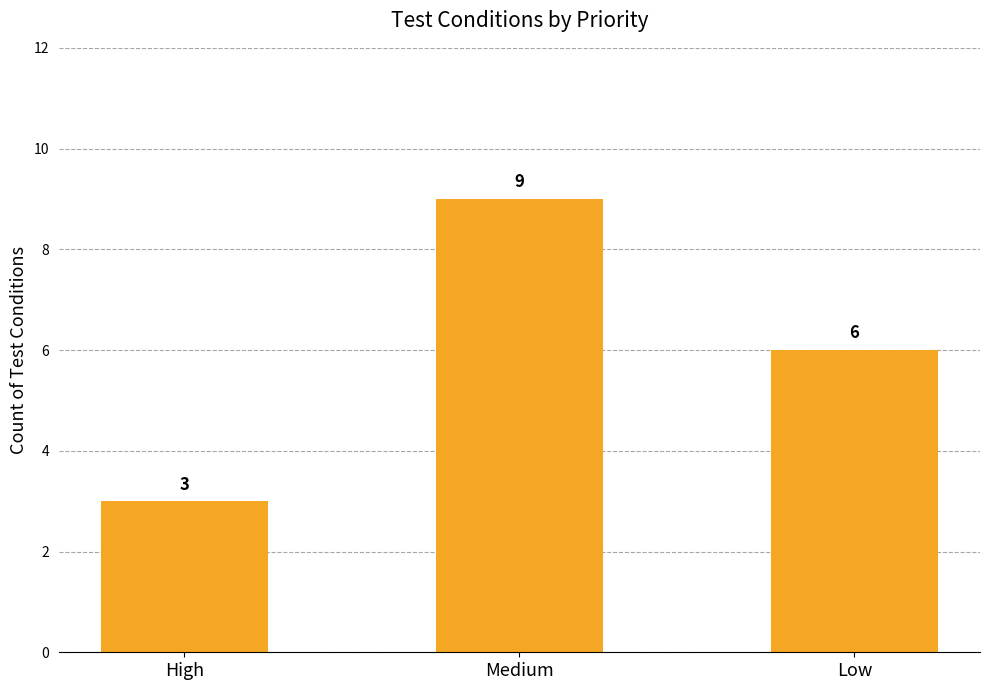

What is the ratio of the value at High to the value at Low?

0.5